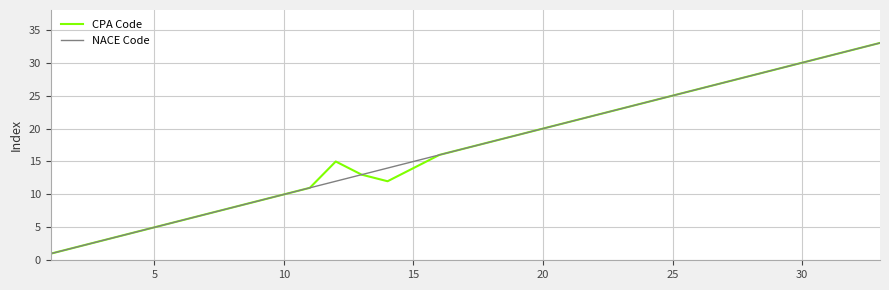

What is the highest value of the NACE Code series?

33